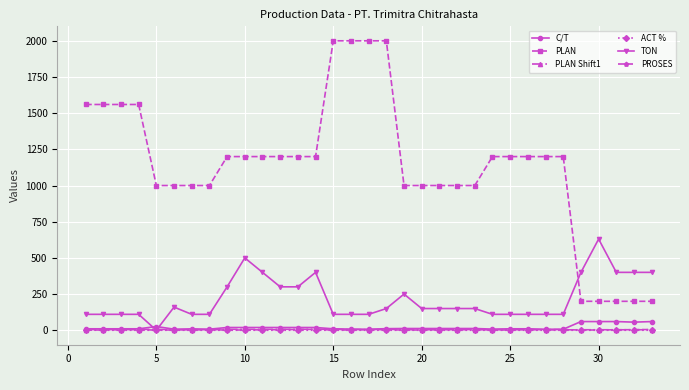

Which series has the largest total across all categories?

PLAN